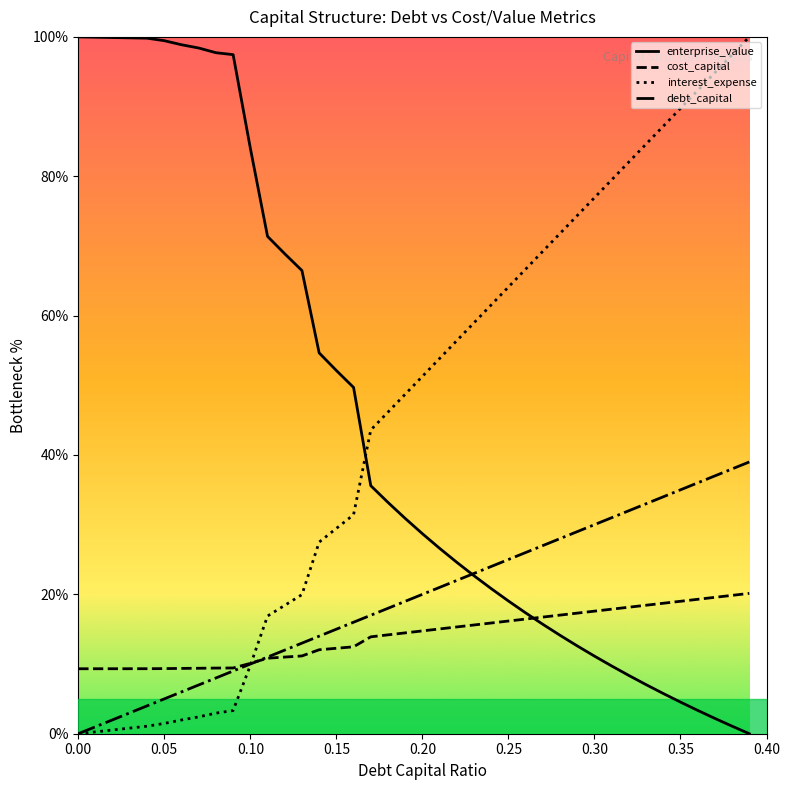

What is the minimum value for cost_capital?

9.3